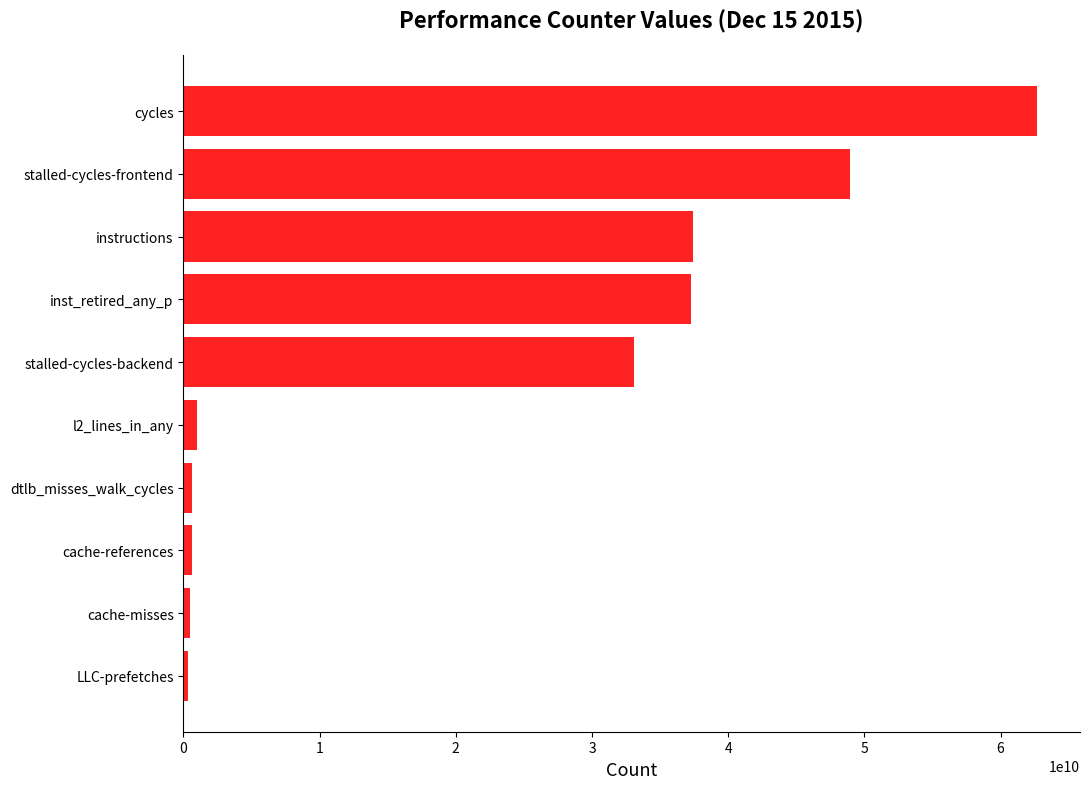

Between cache-misses and instructions, which is larger?

instructions